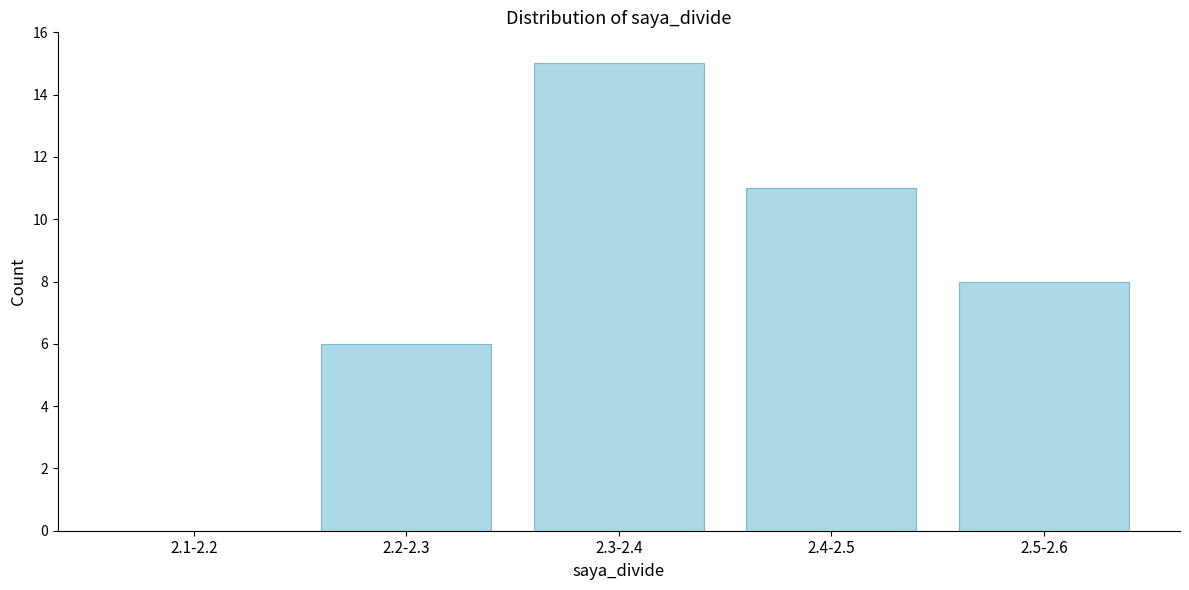

Reading left to right, list all the values displayed in this chart.

2.1-2.2=0	2.2-2.3=6	2.3-2.4=15	2.4-2.5=11	2.5-2.6=8